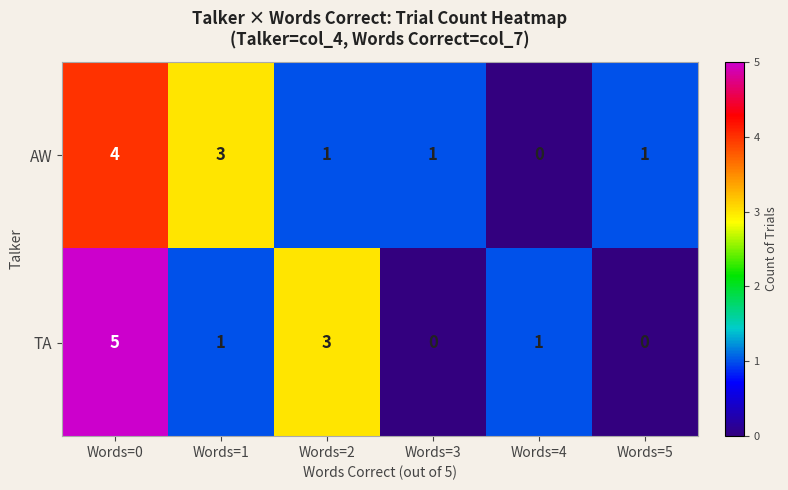

What is the difference between the maximum and minimum values in the TA series?

5